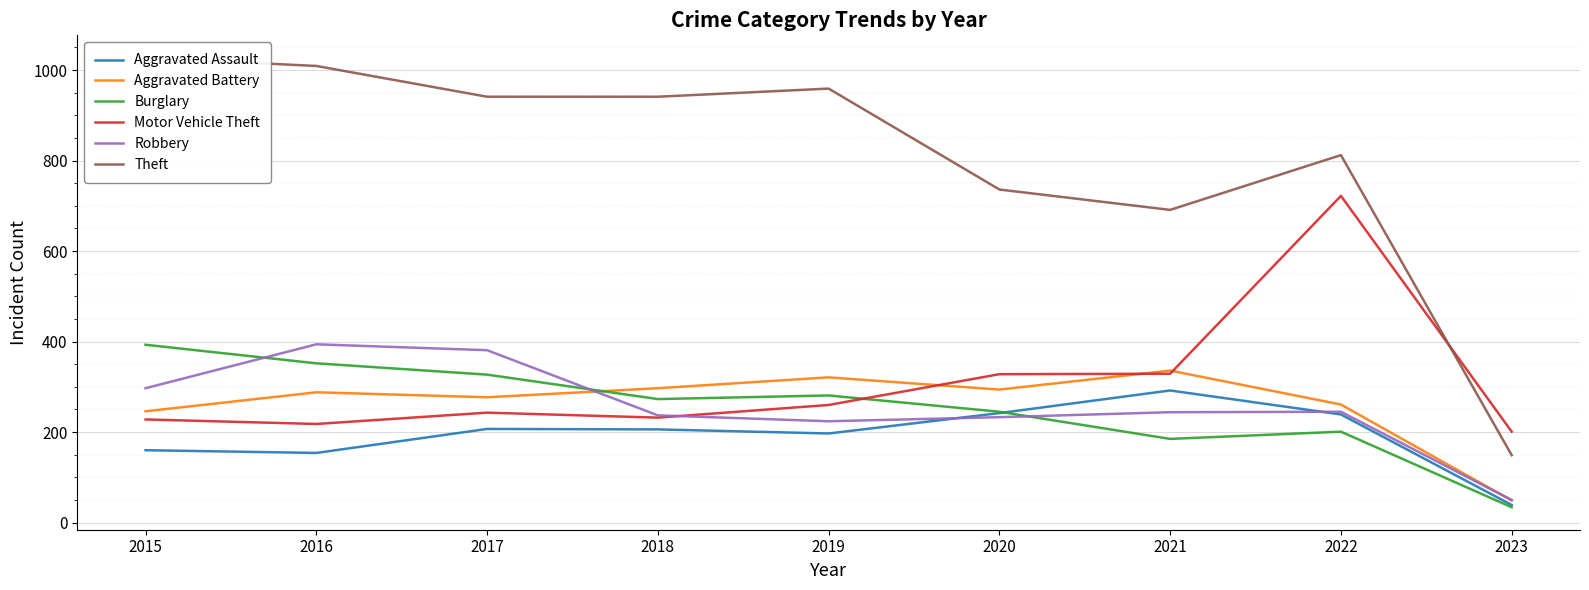

What is the difference between the highest and lowest values at 2022?

611